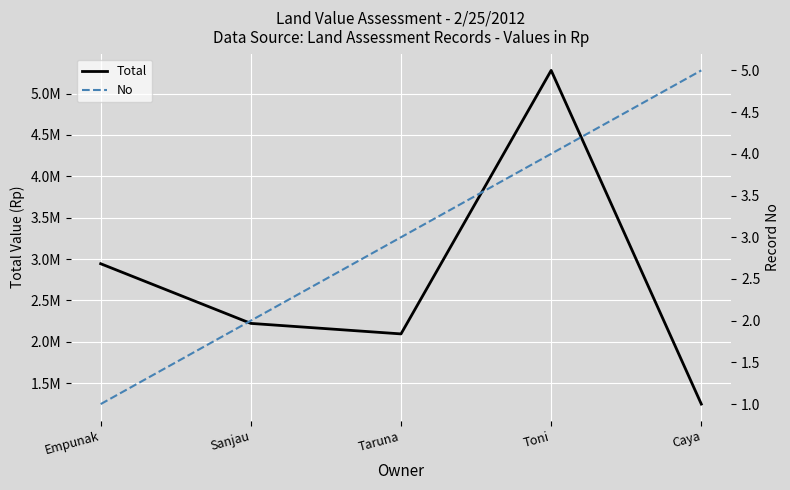

True or false: No has a value of 1 at Sanjau.

False